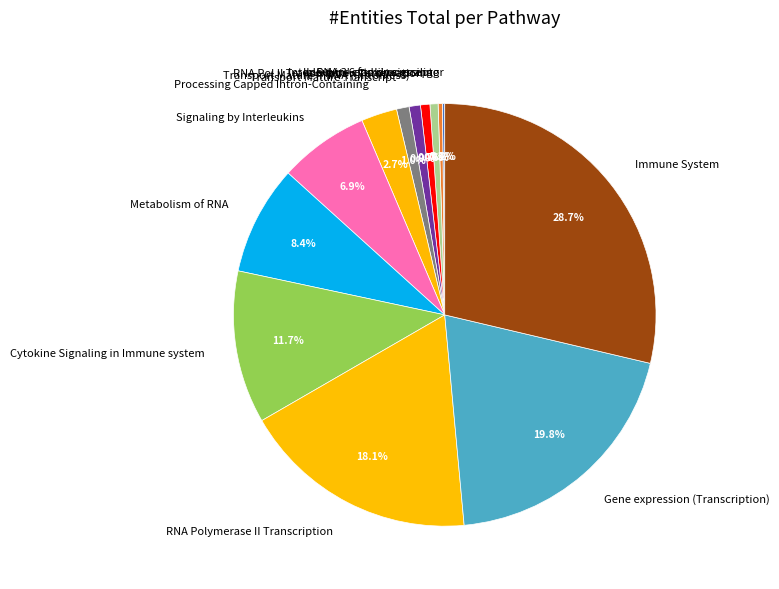

What is the largest slice in the pie chart?

Immune System